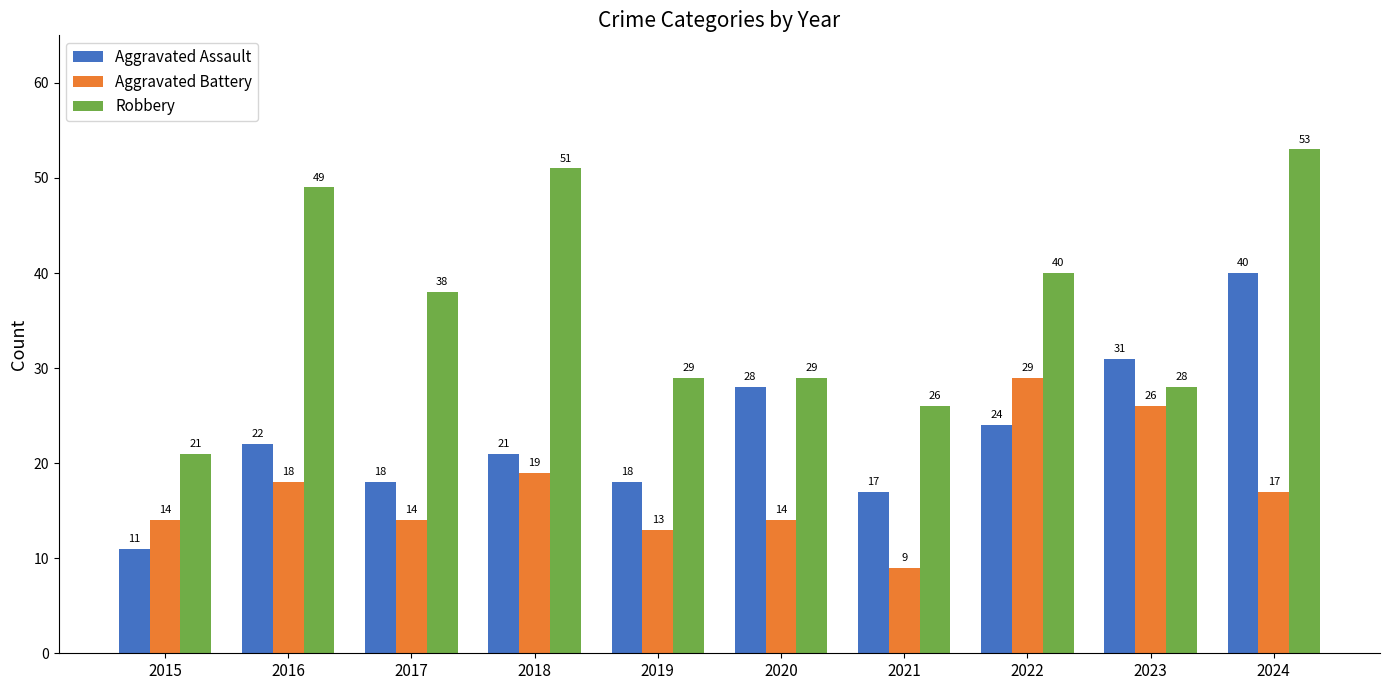

What is the difference between the highest and lowest values at 2024?

36